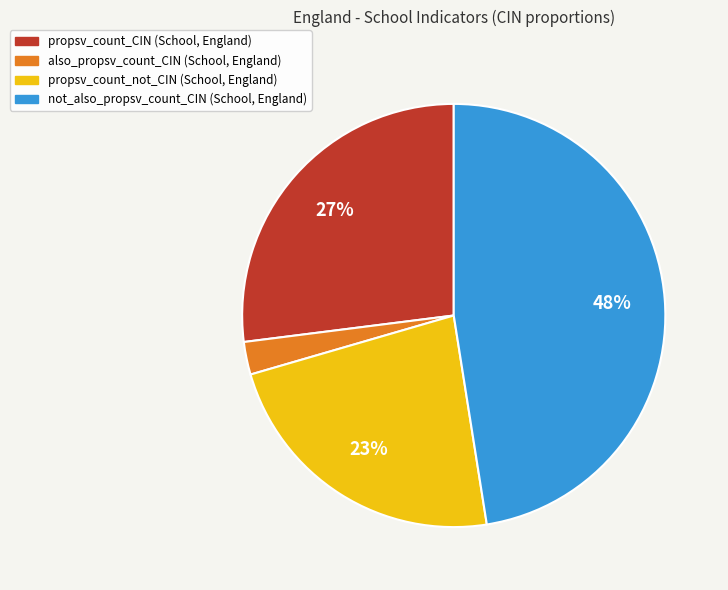

Is it true that propsv_count_CIN is 27% of the pie?

True